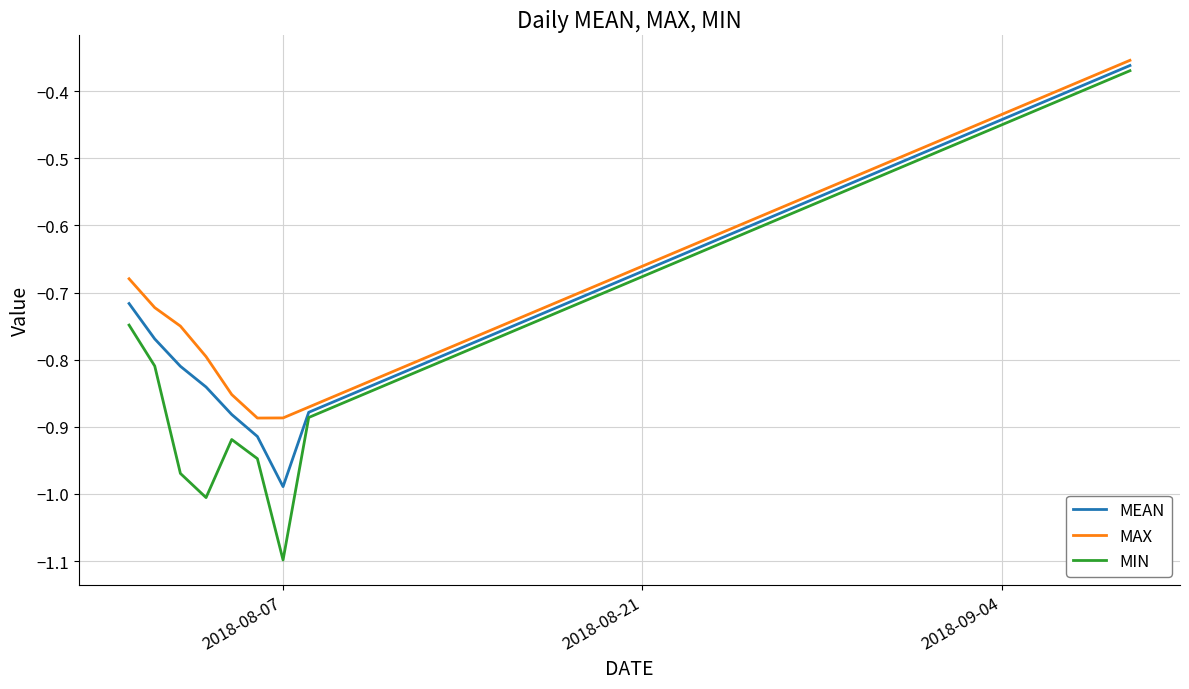

Which series has the widest spread of values?

MIN